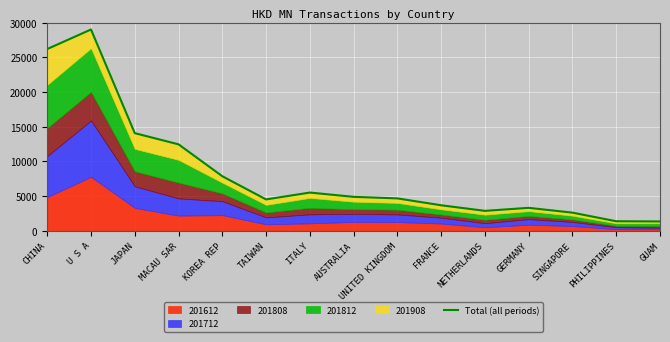

Rank the categories by value from highest to lowest.

U S A, CHINA, JAPAN, MACAU SAR, KOREA REP, ITALY, AUSTRALIA, UNITED KINGDOM, TAIWAN, FRANCE, GERMANY, NETHERLANDS, SINGAPORE, PHILIPPINES, GUAM